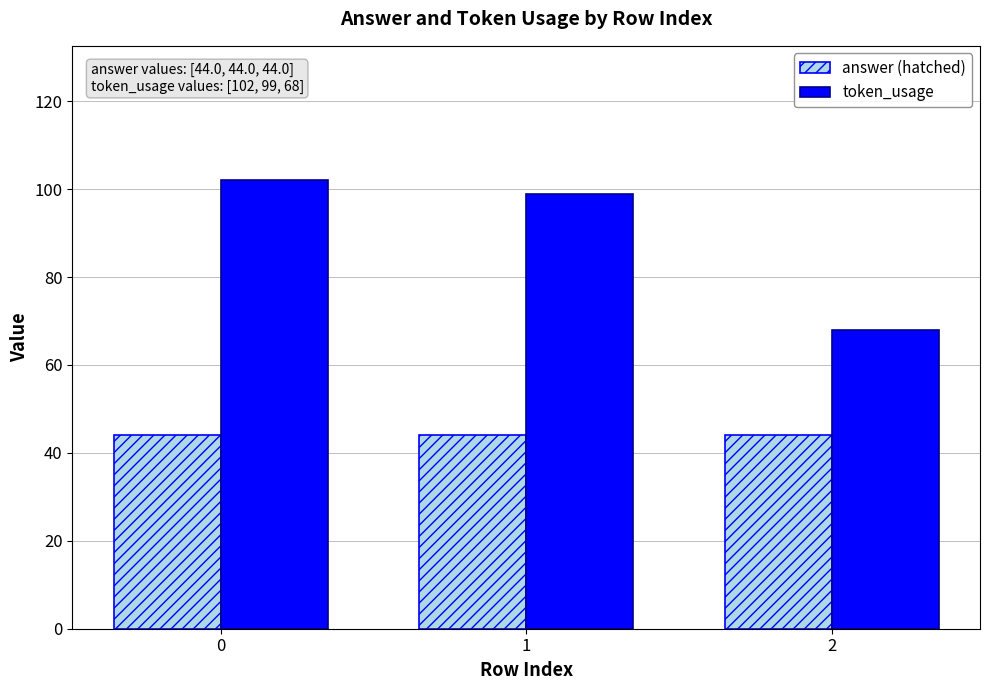

Is it true that token_usage equals 169 at 0?

False